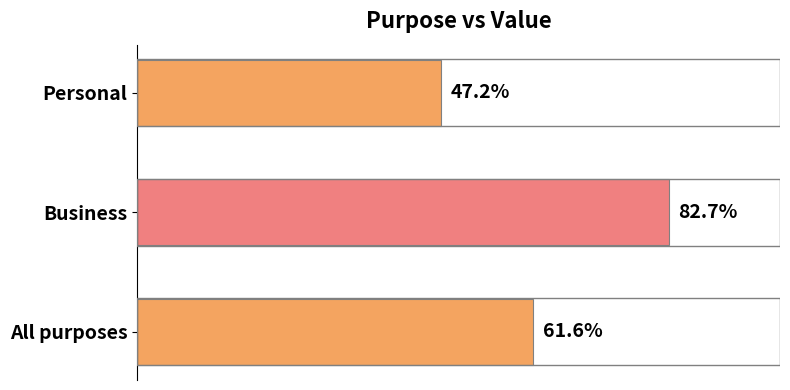

What is the label of the 3rd bar from the top?

All purposes